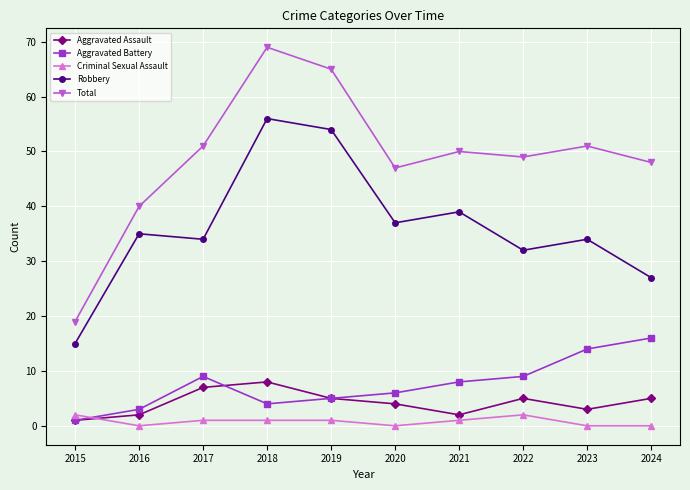

Is it true that Total equals 18 at 2019?

False